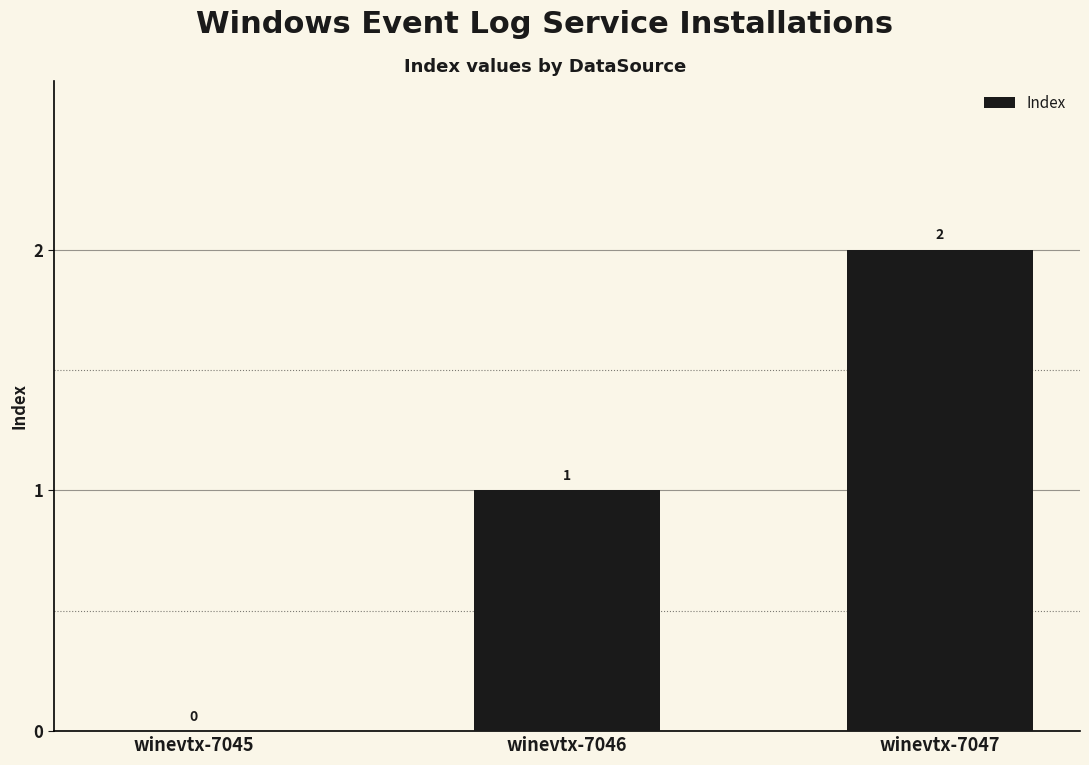

Is it true that the value at winevtx-7047 is 2?

True